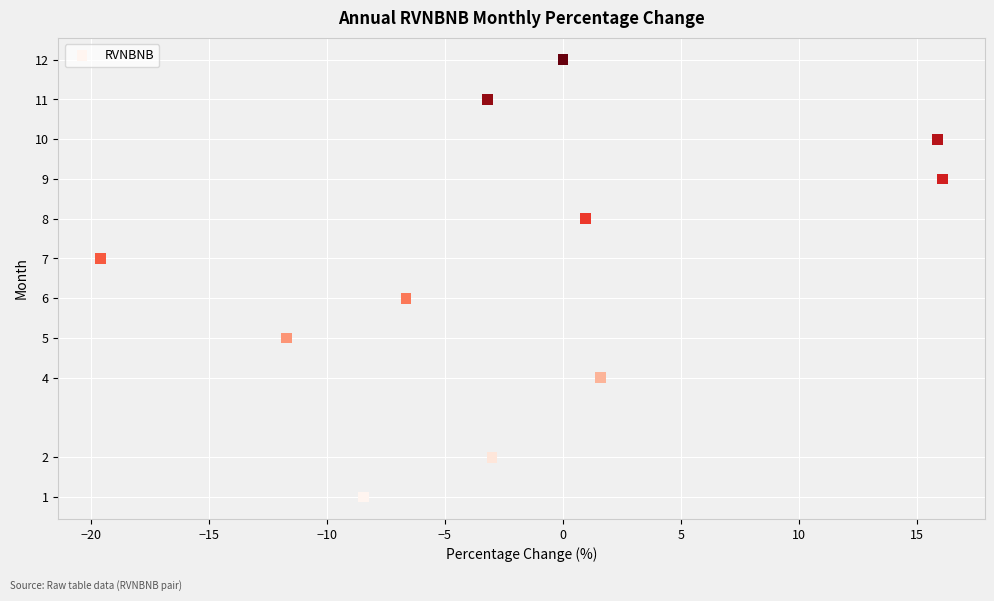

What is the average Y value?

7